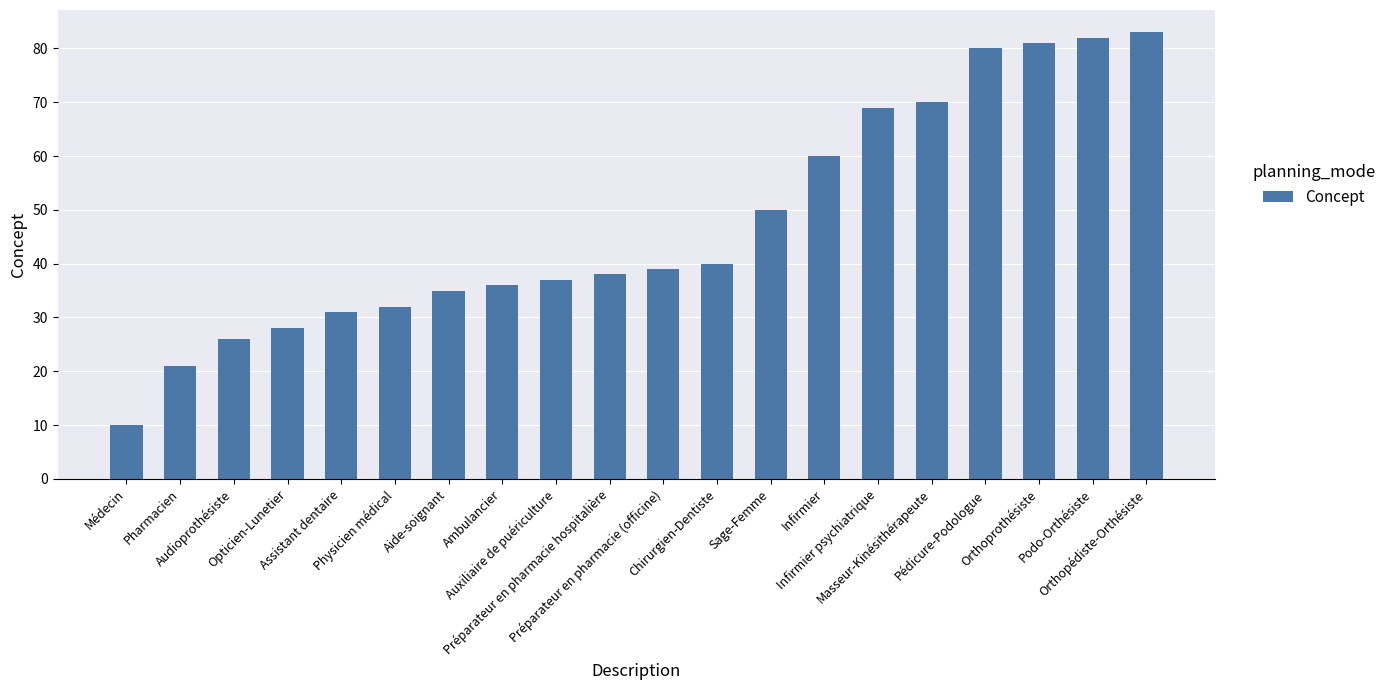

Rank the categories by value from highest to lowest.

Orthopédiste-Orthésiste, Podo-Orthésiste, Orthoprothésiste, Pédicure-Podologue, Masseur-Kinésithérapeute, Infirmier psychiatrique, Infirmier, Sage-Femme, Chirurgien-Dentiste, Préparateur en pharmacie (officine), Préparateur en pharmacie hospitalière, Auxiliaire de puériculture, Ambulancier, Aide-soignant, Physicien médical, Assistant dentaire, Opticien-Lunetier, Audioprothésiste, Pharmacien, Médecin